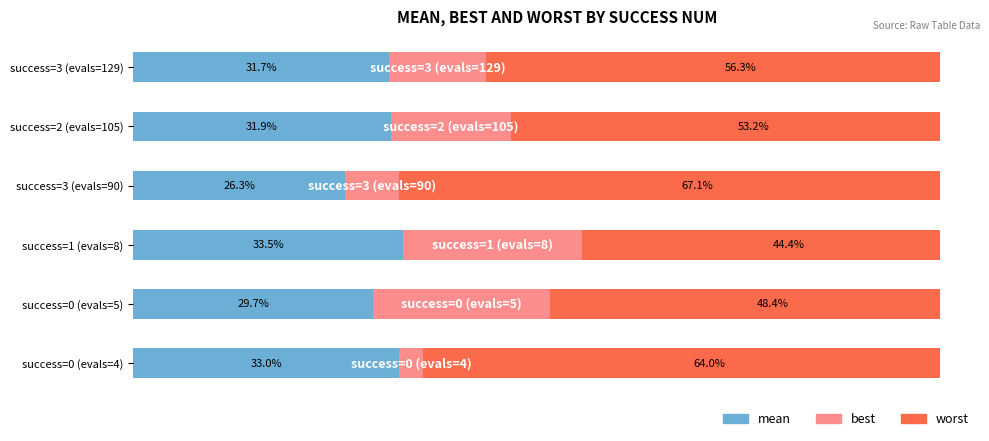

Rank the categories by mean value from highest to lowest.

success=1 (evals=8), success=0 (evals=4), success=2 (evals=105), success=3 (evals=129), success=0 (evals=5), success=3 (evals=90)